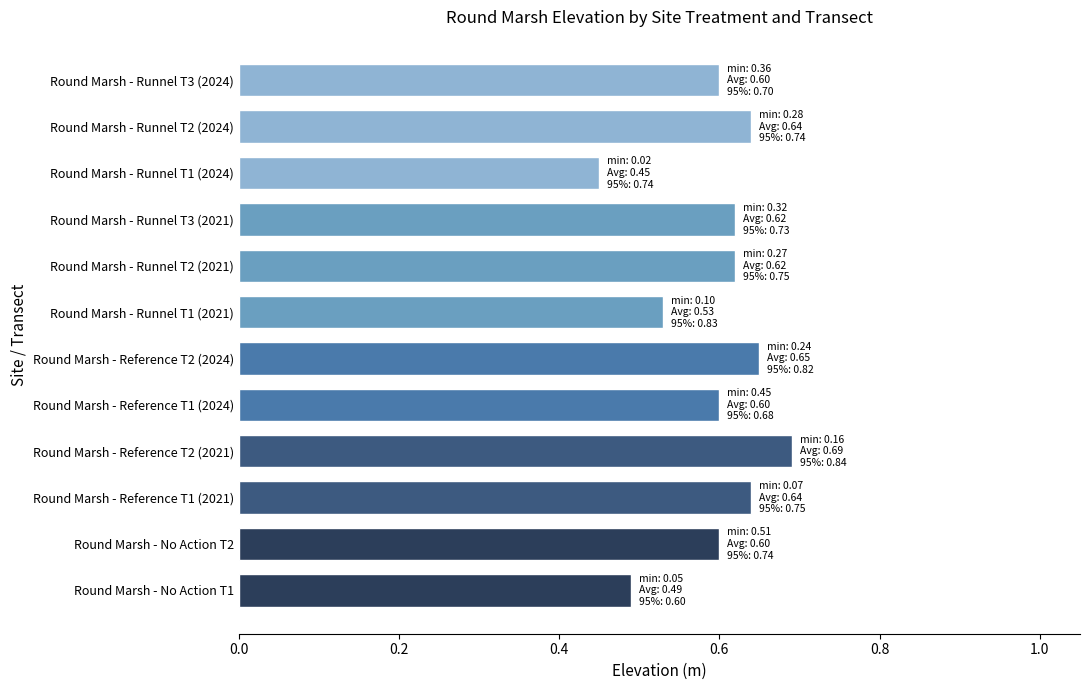

Where is the data nearest to the value 0?

Round Marsh - Runnel T1 (2024)